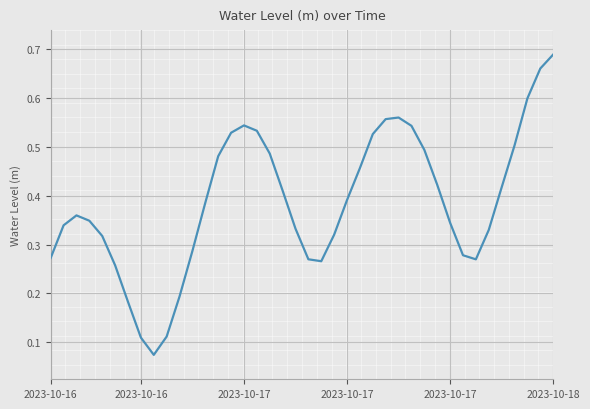

Does the chart display data point markers on the line(s)?

No